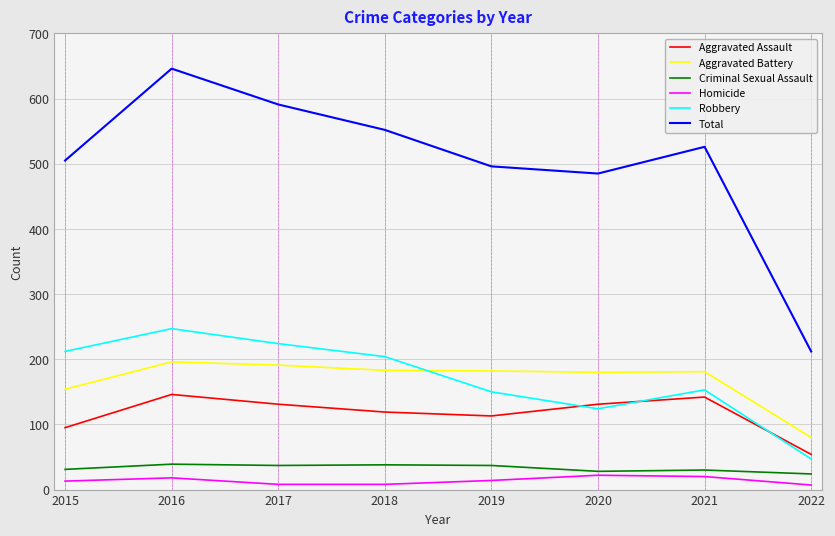

Rank the series at 2019 from highest to lowest value.

Total, Aggravated Battery, Robbery, Aggravated Assault, Criminal Sexual Assault, Homicide